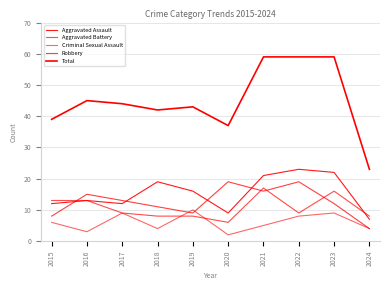

How many lines are shown in the chart?

5